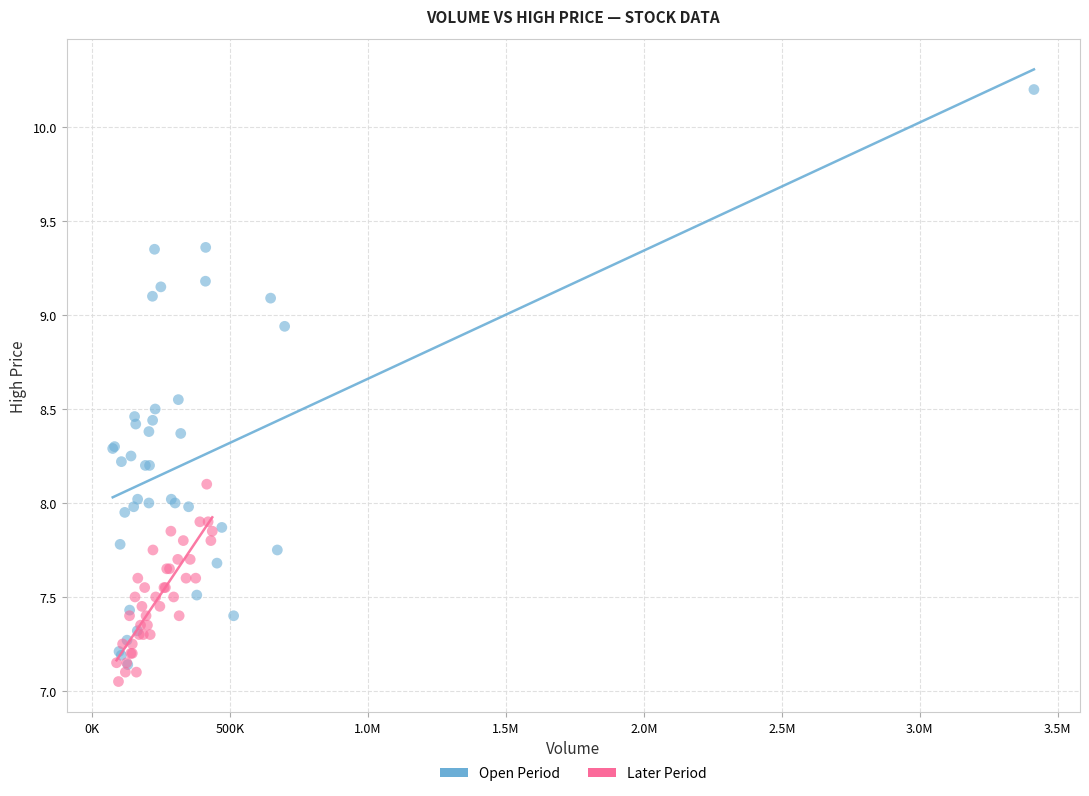

Which series has the largest Y range (max minus min)?

Open Period